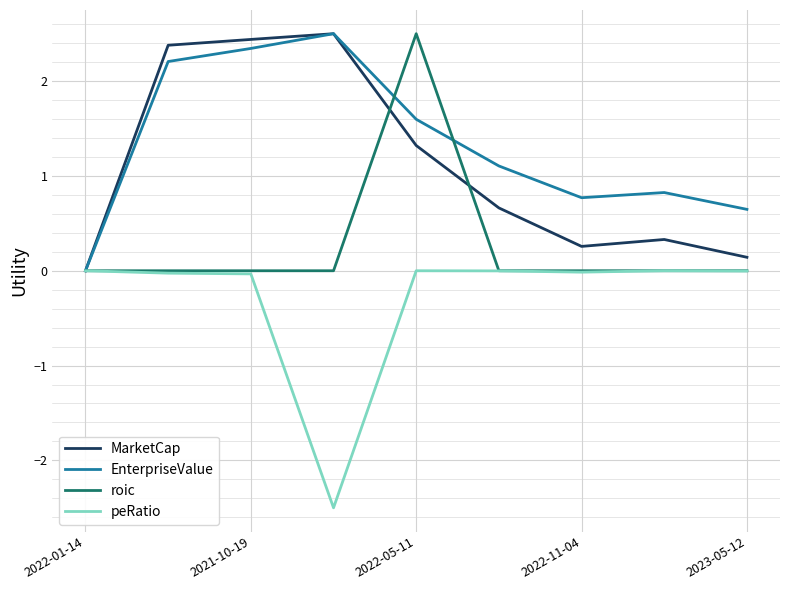

What is the smallest value displayed?

-2.5